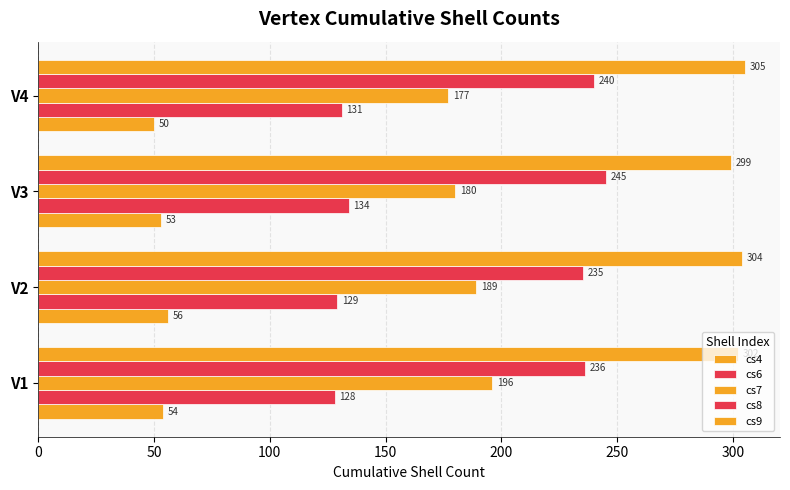

Count the number of data series in this chart.

5